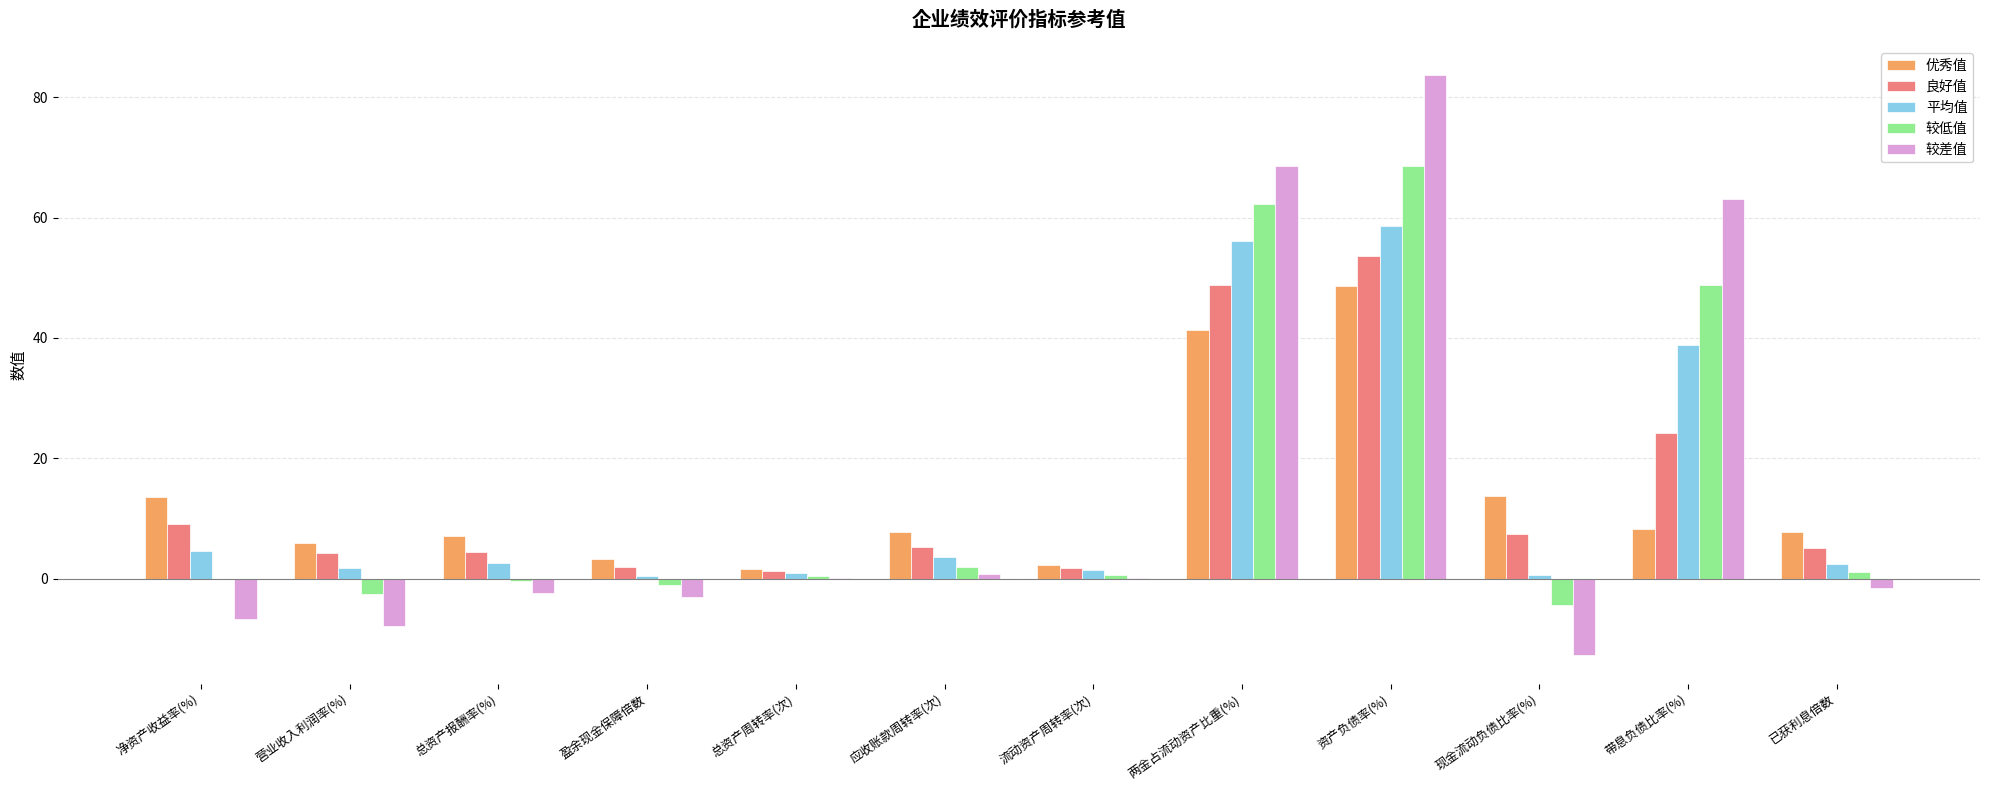

Which series has the largest range (max minus min)?

较差值